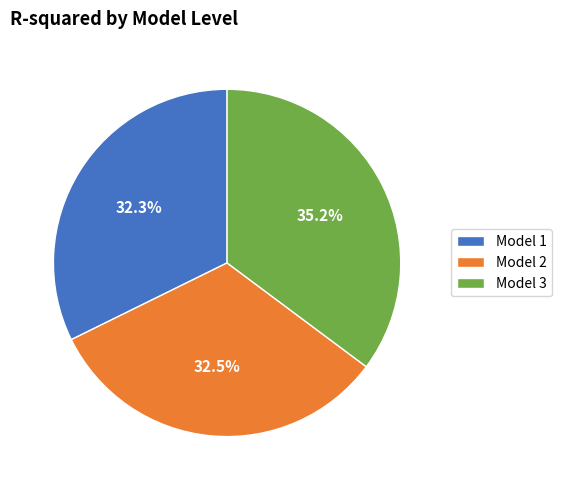

How many slices are in this pie chart?

3